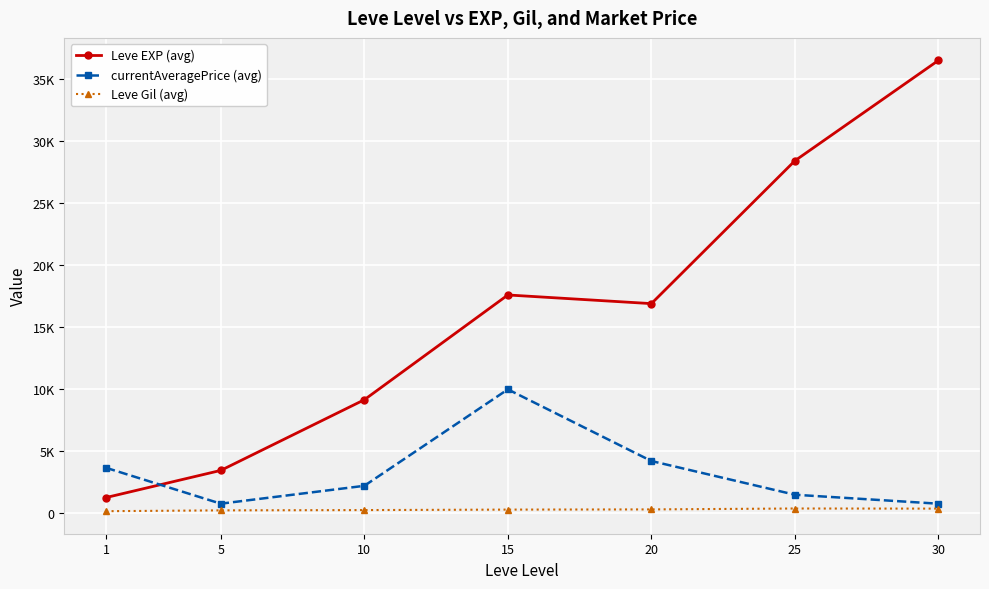

What are all the series names shown in the legend?

Leve EXP (avg), currentAveragePrice (avg), Leve Gil (avg)